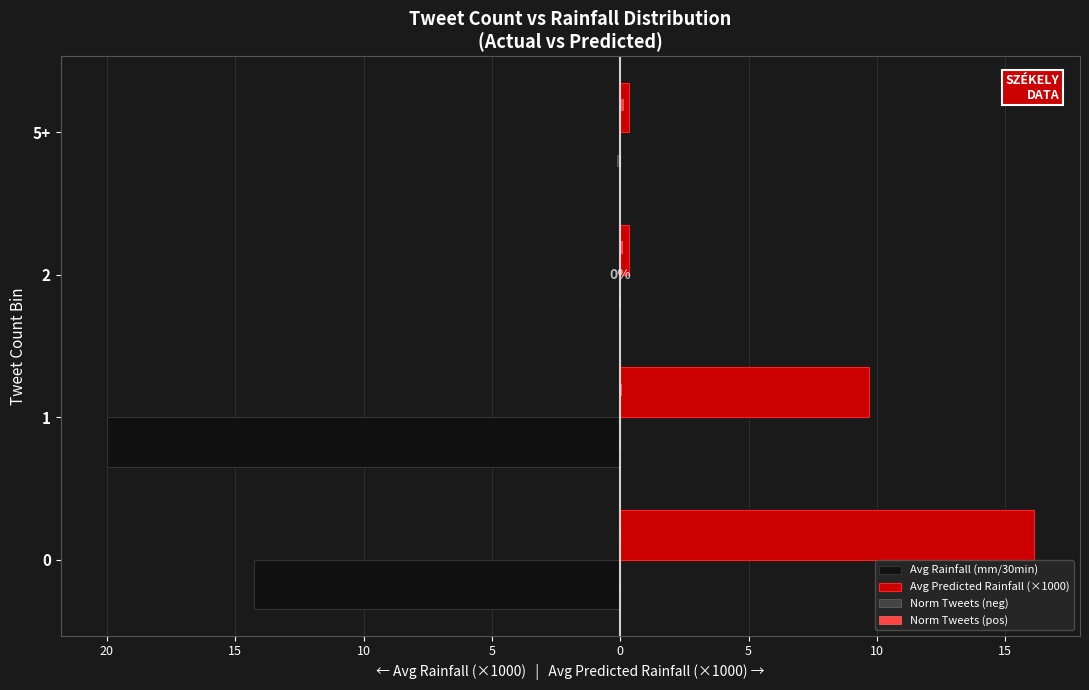

What is the value of the Norm Tweets (neg) bar at the 3rd from the left?

-0.1